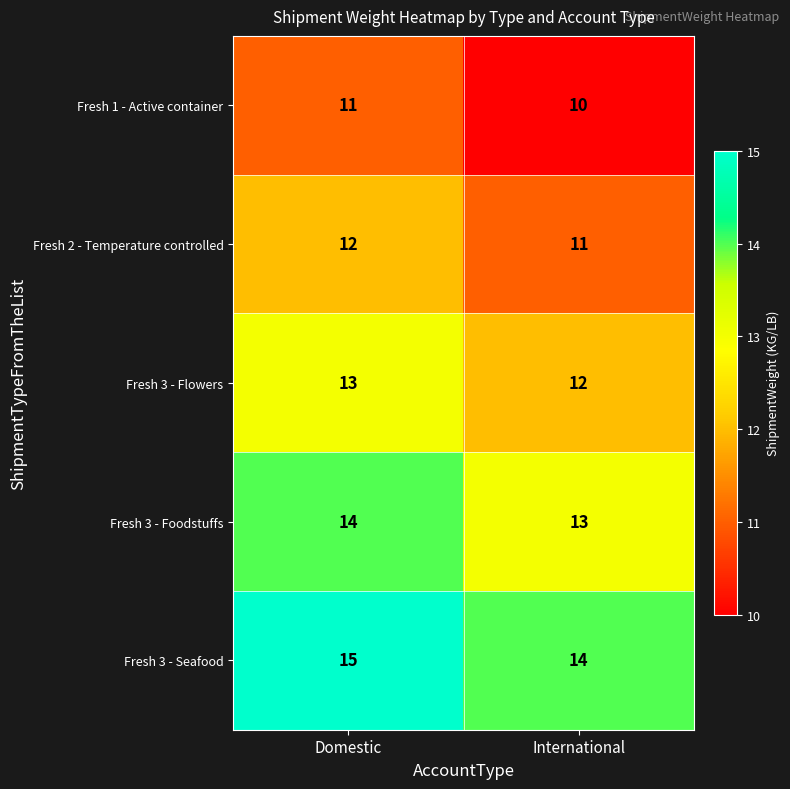

What value does the Fresh 3 - Seafood series have at Domestic?

15